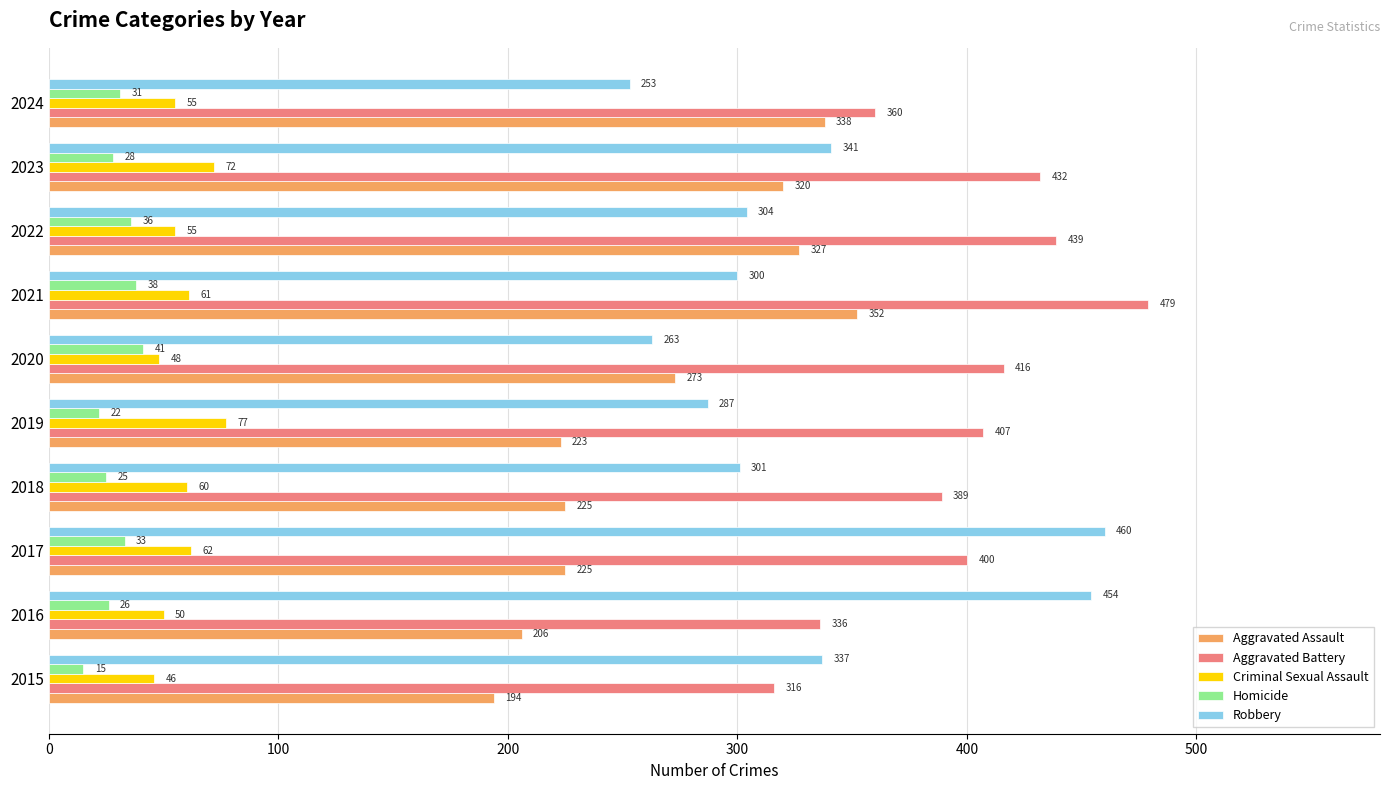

List the labels in order of Homicide value, largest first.

2020, 2021, 2022, 2017, 2024, 2023, 2016, 2018, 2019, 2015